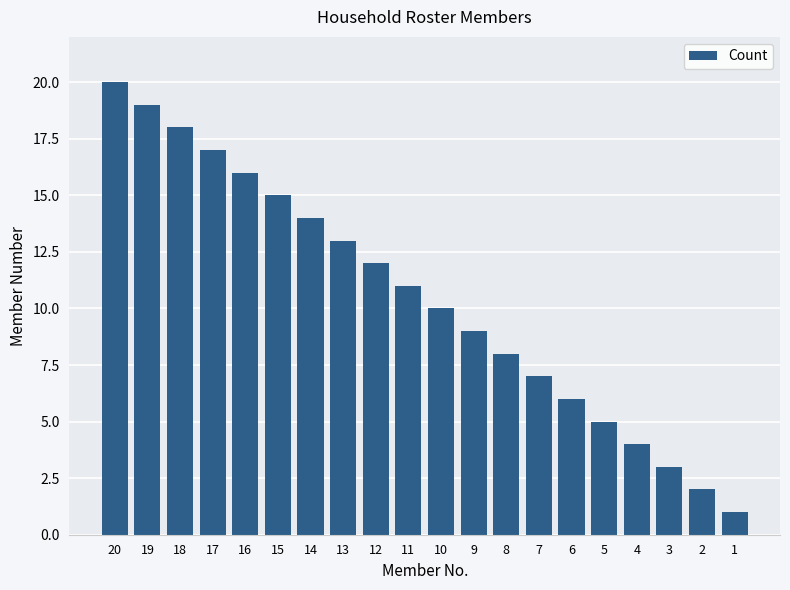

At which label is the value closest to 10?

10